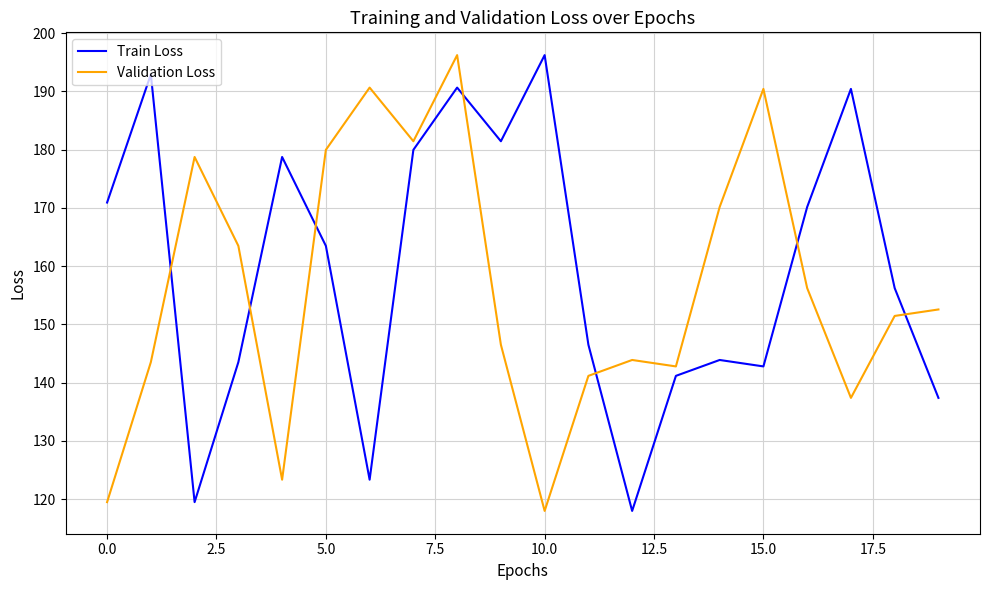

What is the maximum value for Validation Loss?

196.2